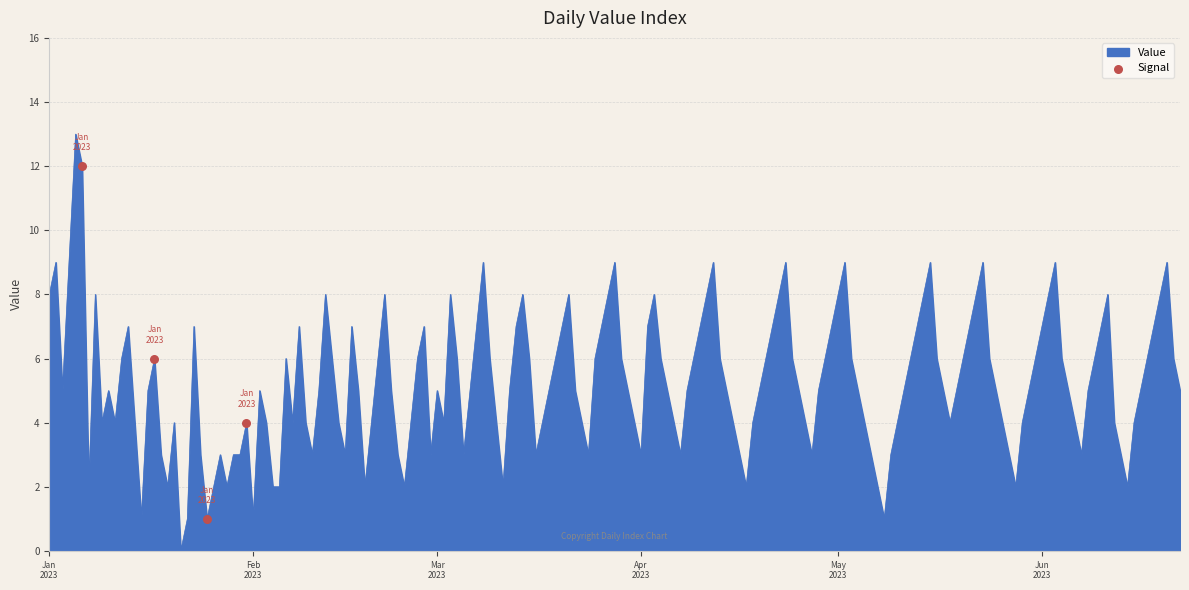

What is the difference between the maximum and minimum values?

13